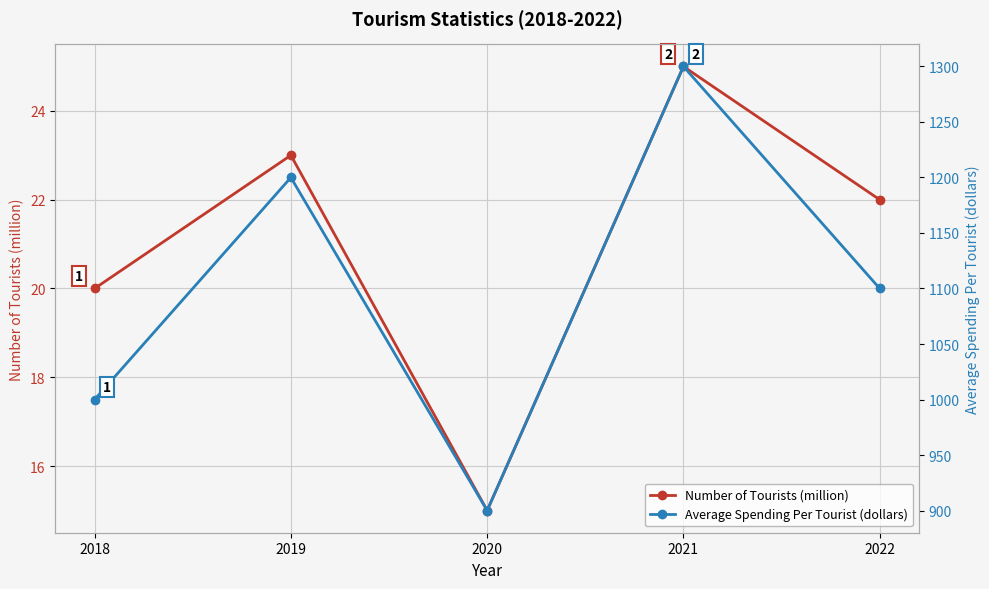

How many Number of Tourists (million) values are between 20 and 23?

3